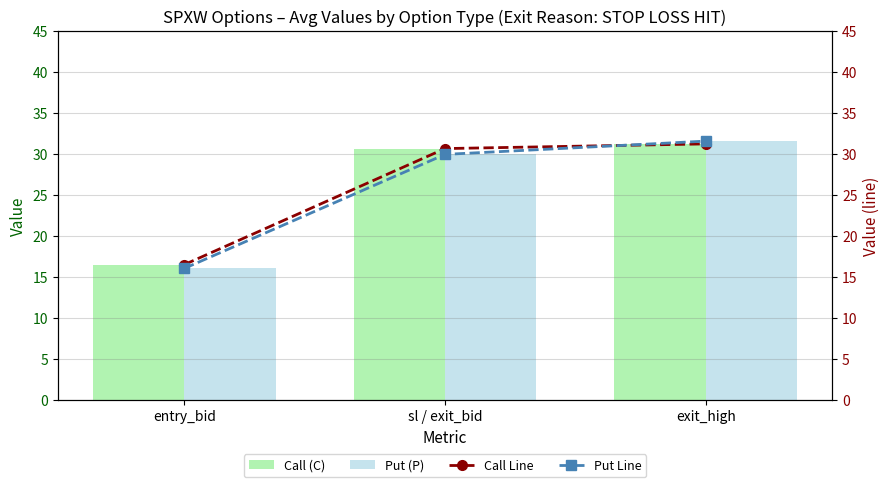

What is the total value across all series at entry_bid?

65.0